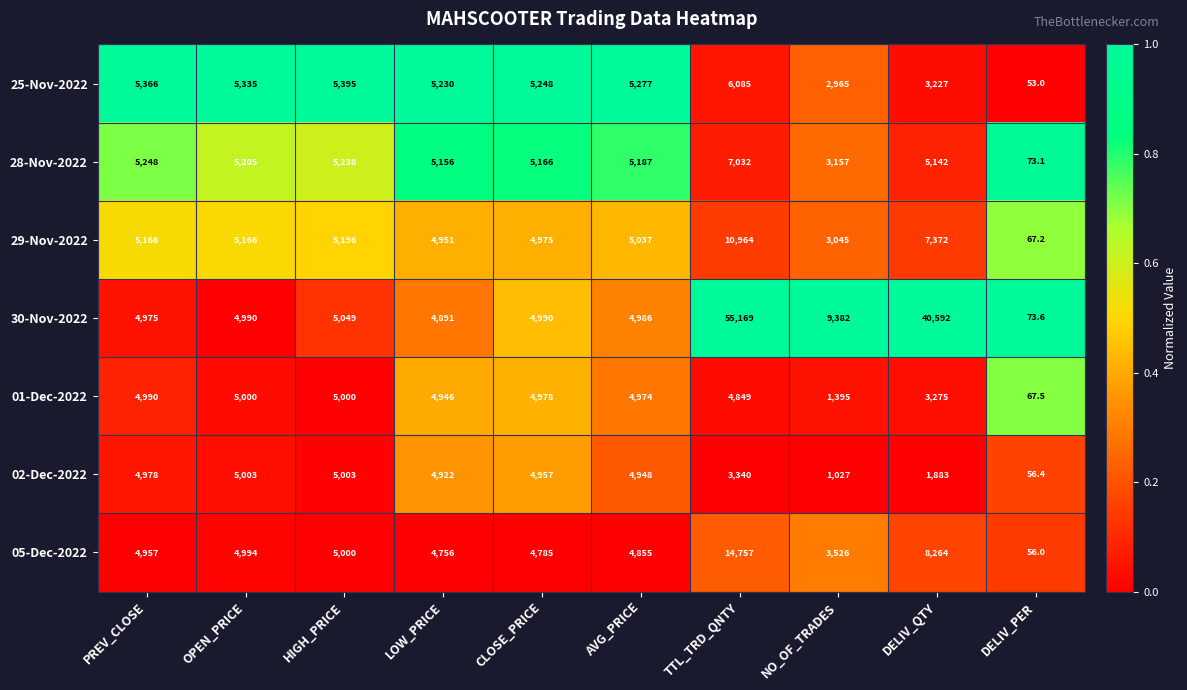

Is the value of 05-Dec-2022 at DELIV_QTY greater than the value of 25-Nov-2022 at TTL_TRD_QNTY?

Yes